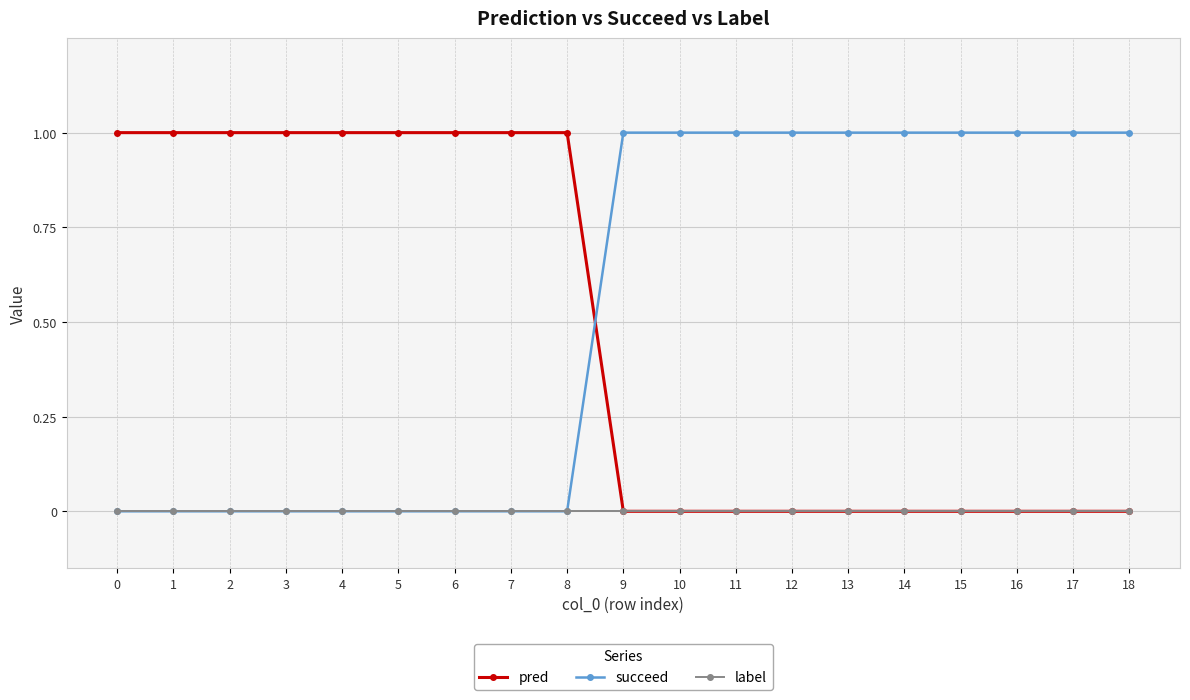

What is the value of the pred point at the 3rd from the left?

1